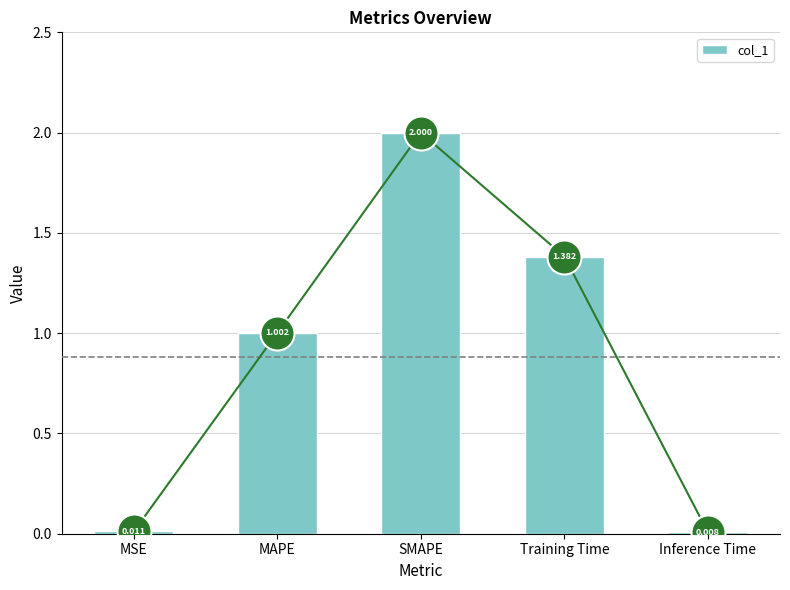

Between MAPE and Inference Time, which is larger?

MAPE